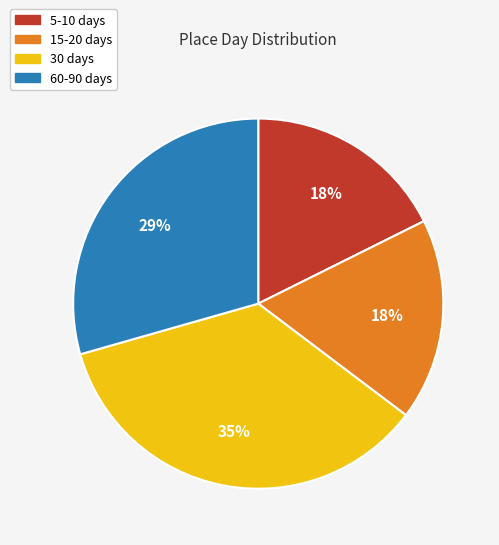

To the nearest percent, what is the average slice percentage?

25%